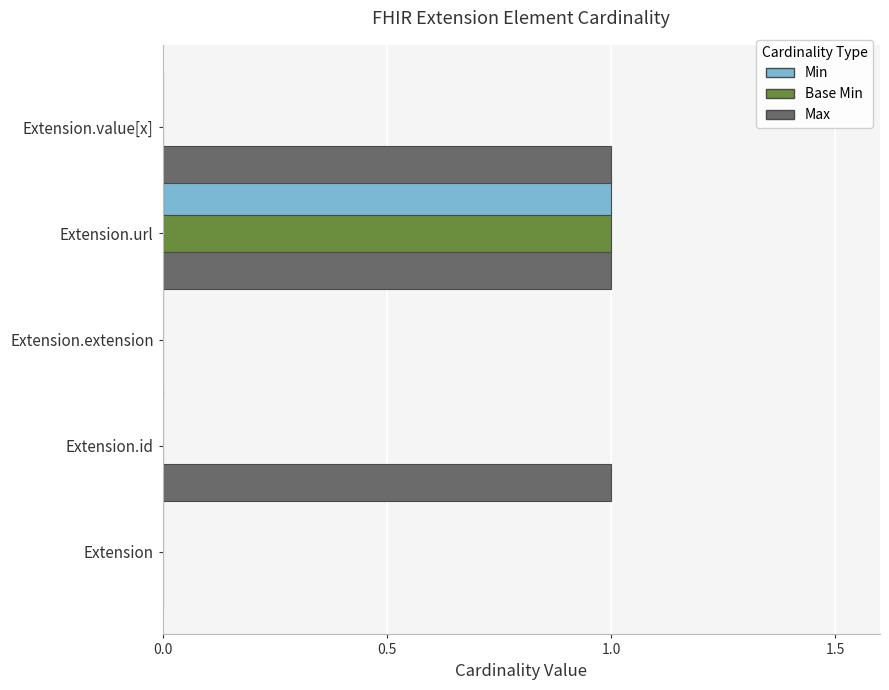

True or false: Max has a value of 0 at Extension.

True